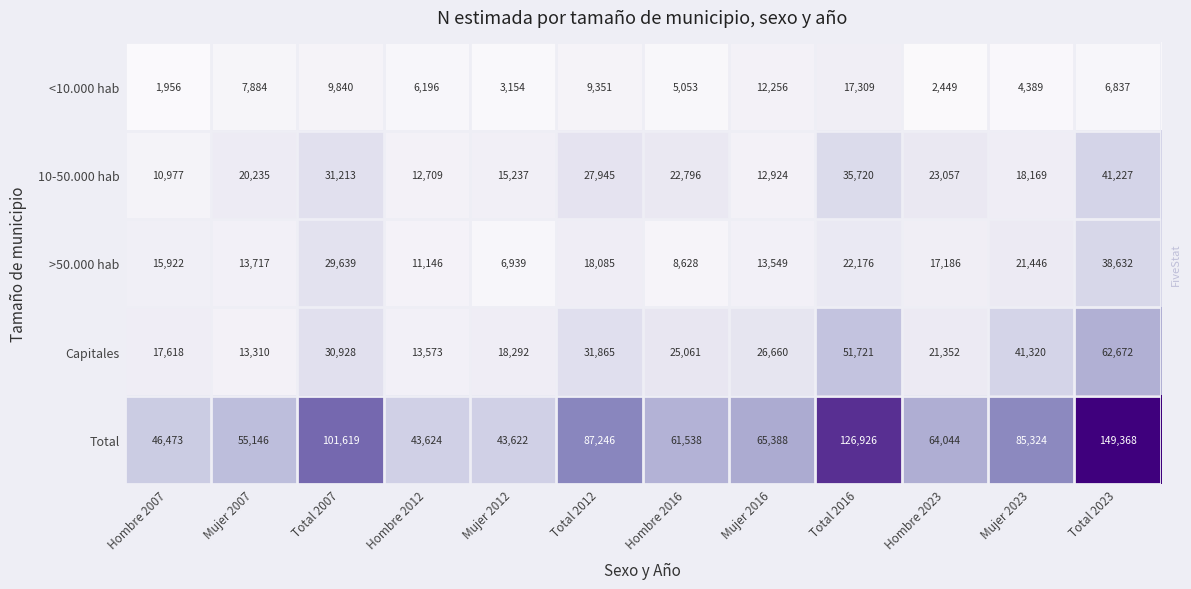

What is the difference between the Total values at Hombre 2016 and Total 2007?

40081